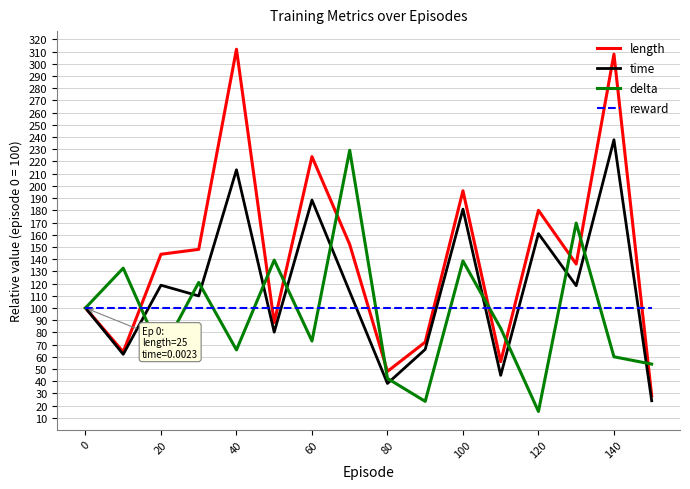

Is this an area chart (filled region under the line)?

No